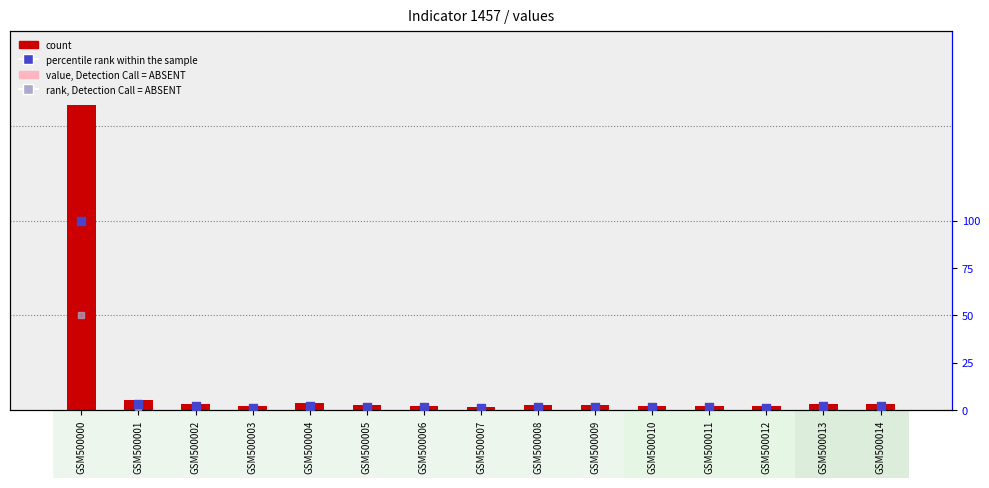

What are all the series names shown in the legend?

count, value, Detection Call = ABSENT, percentile rank within the sample, rank, Detection Call = ABSENT